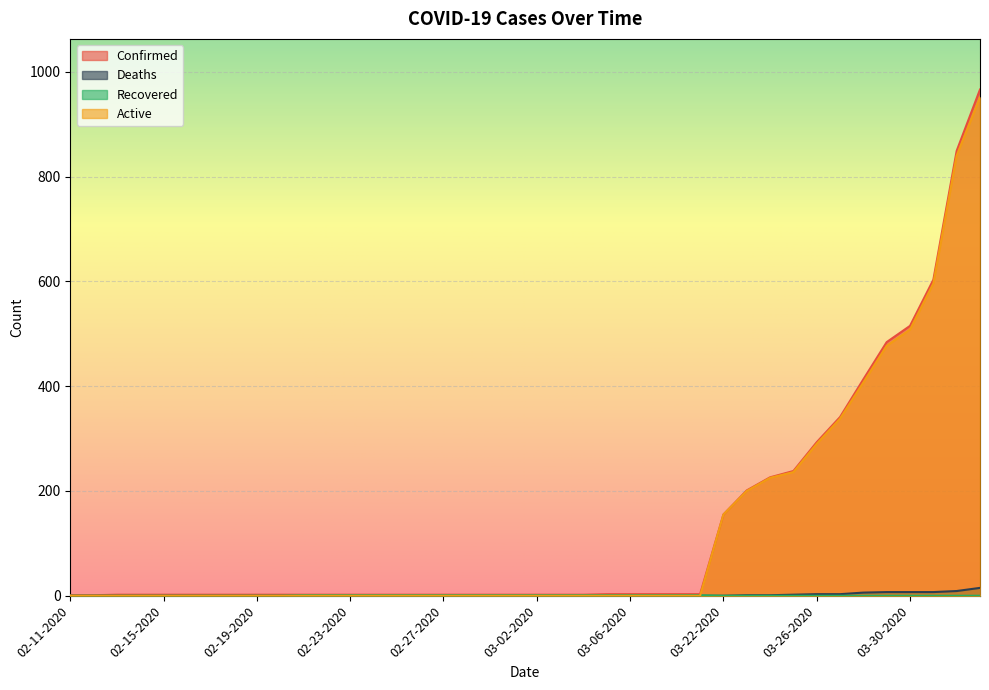

At which label is Deaths closest to 7?

03-29-2020